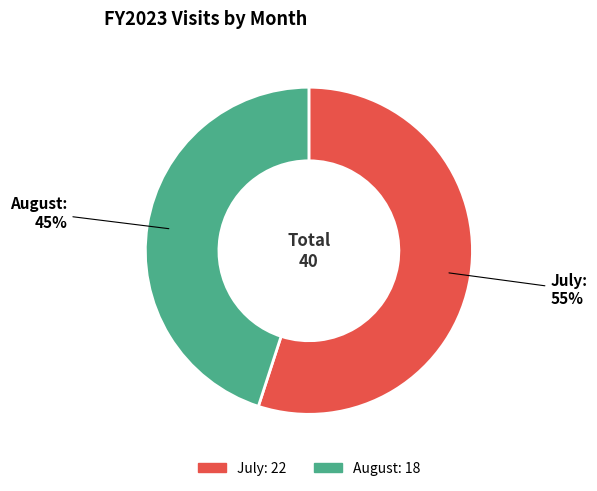

Rank the categories by value from lowest to highest.

August, July